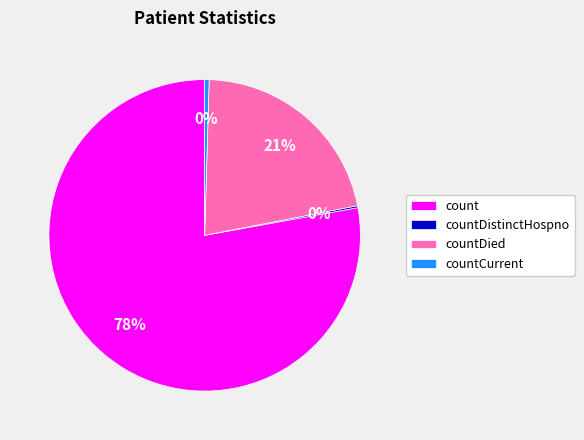

The countCurrent slice represents 0% of the pie. True or false?

True